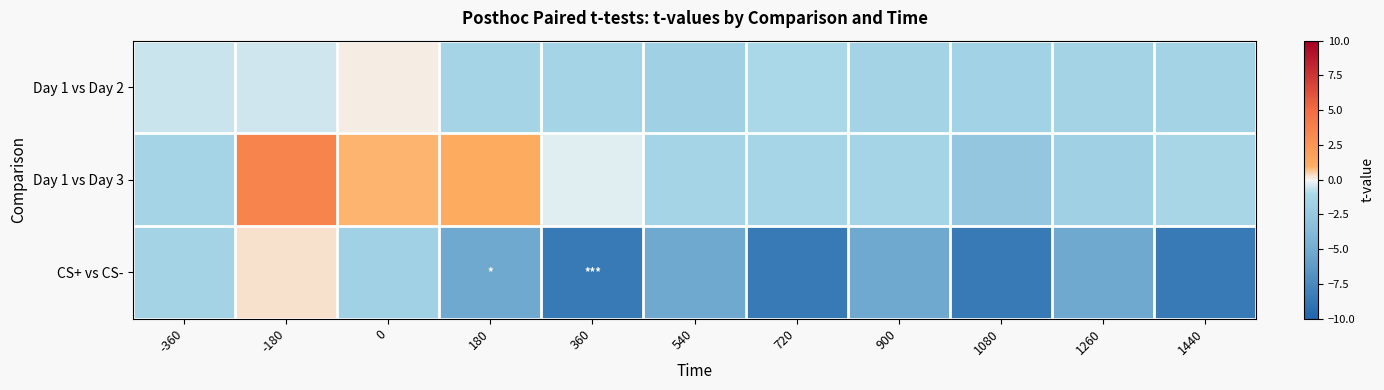

What is the spread (max minus min) of values at 1440?

7.3